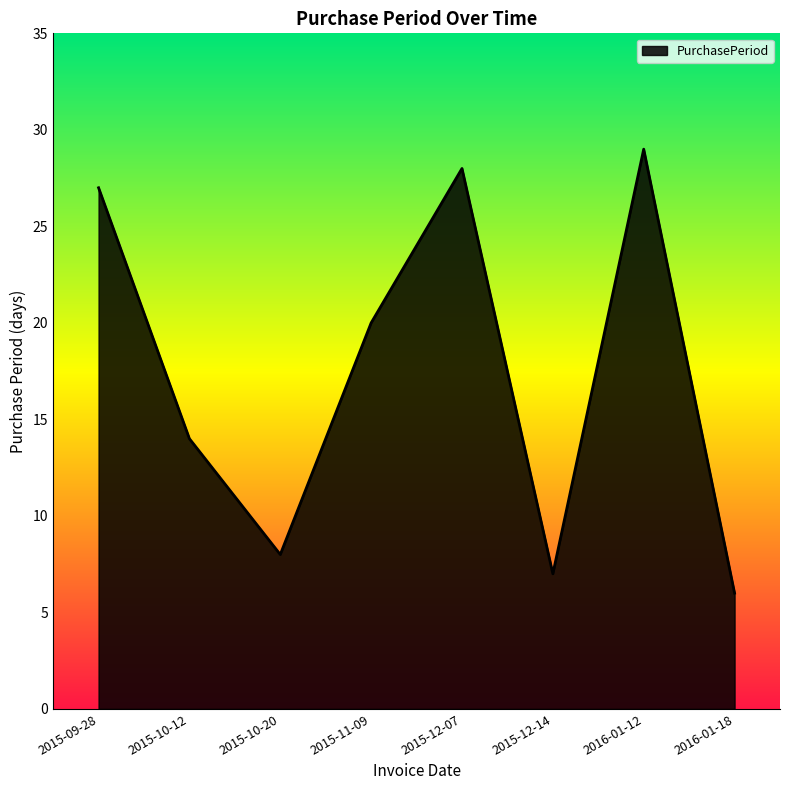

At which category does the data reach its first local valley?

2015-10-20